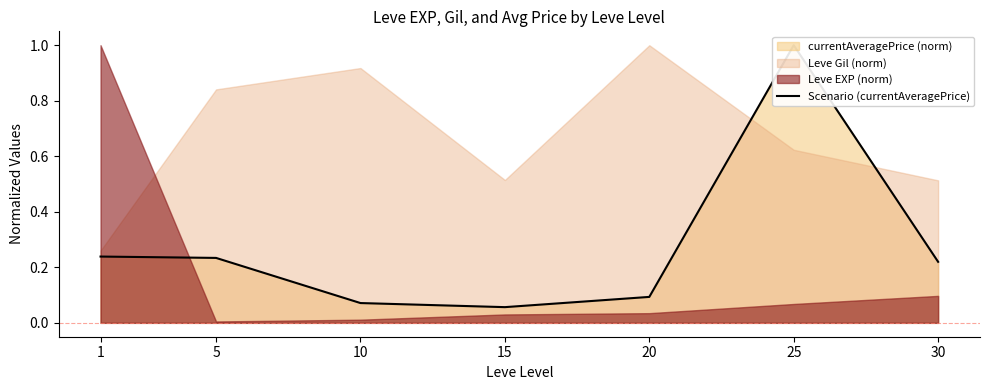

Is it true that the value at 5 is 0.2?

True